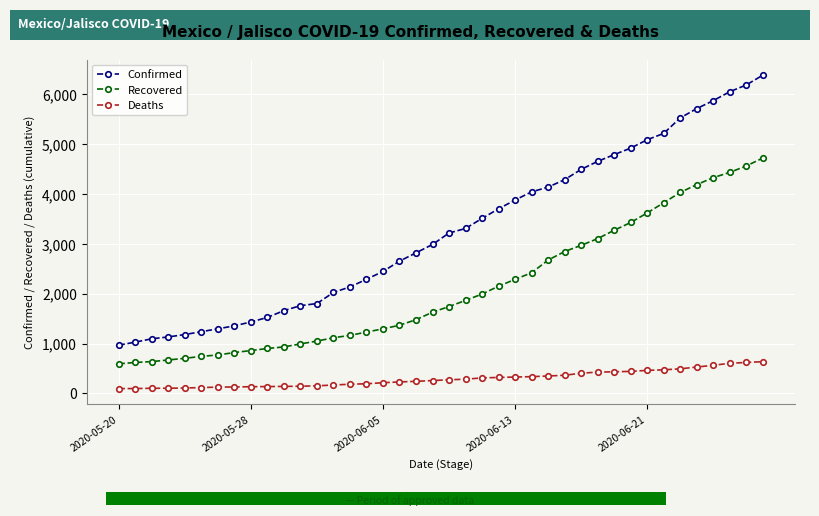

What is the difference between the maximum and minimum values in the Recovered series?

4130